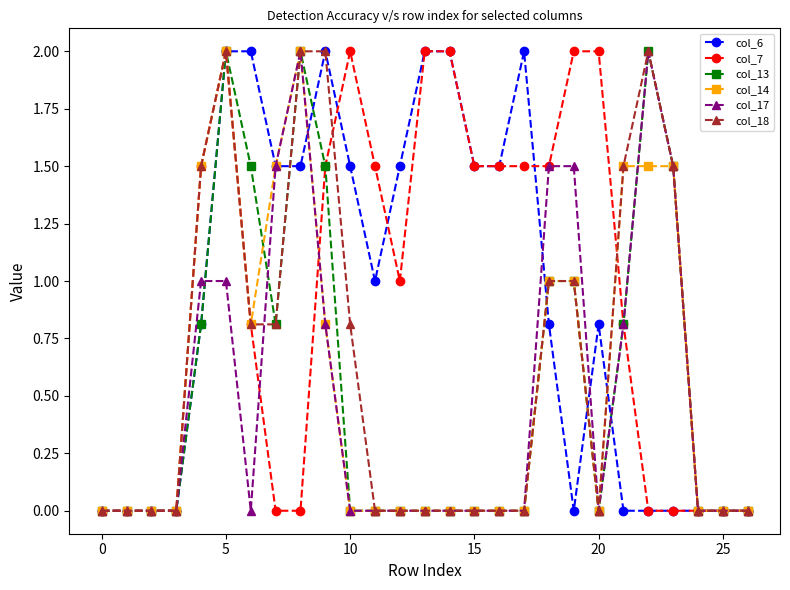

True or false: col_18 has more than 1 interior local peaks.

True